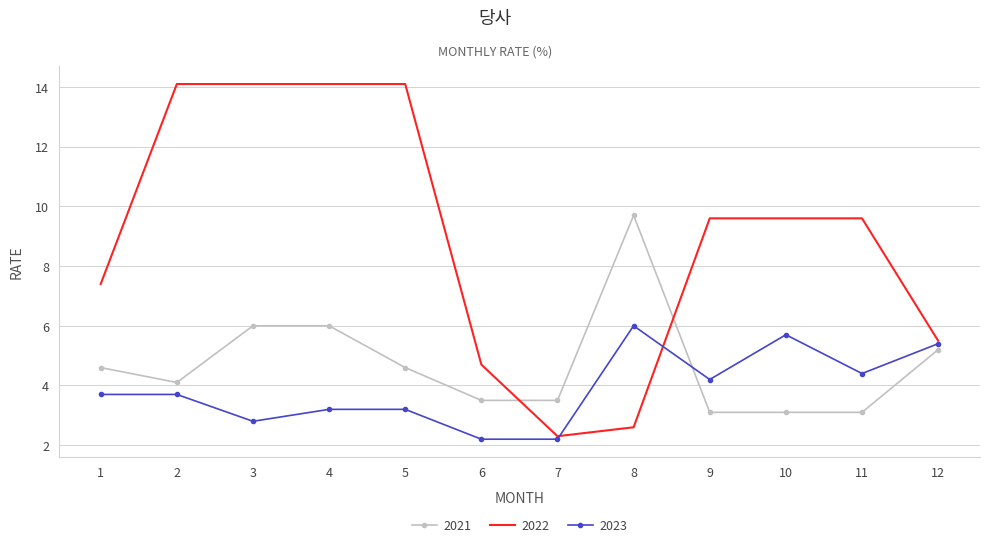

At 10, list the series in order from smallest to largest.

2021, 2023, 2022